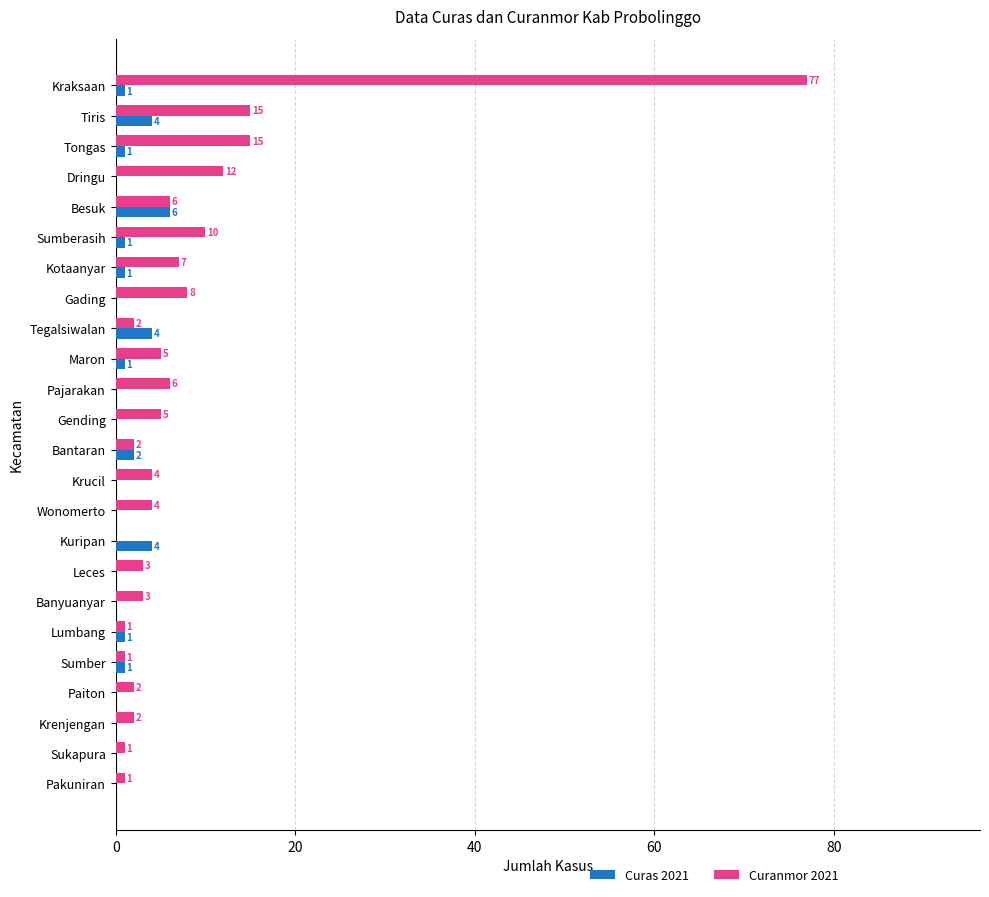

How many series are shown in this chart?

2